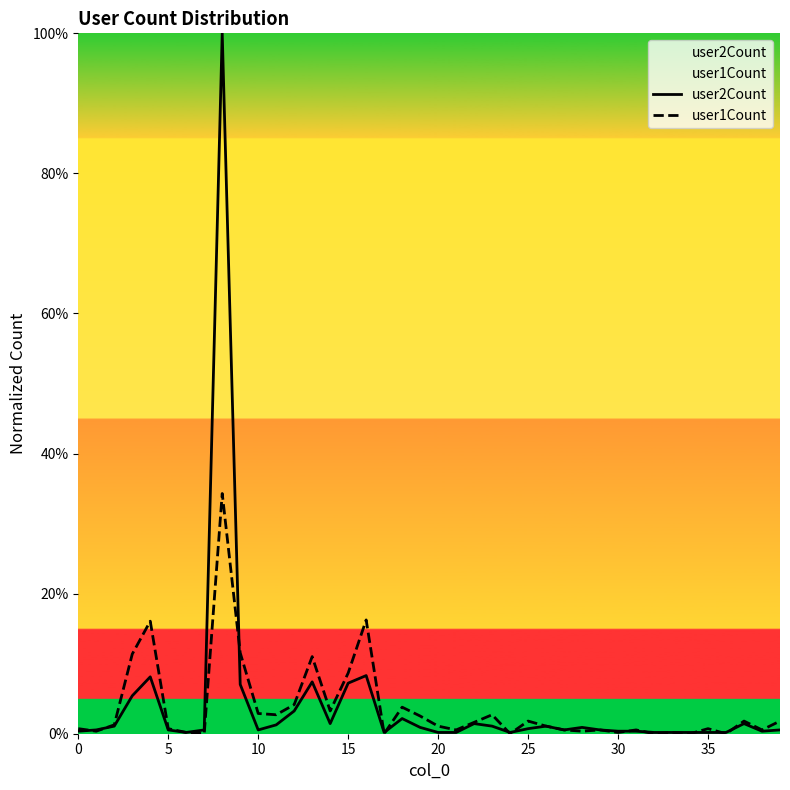

How many positive values does the user1Count series have?

34